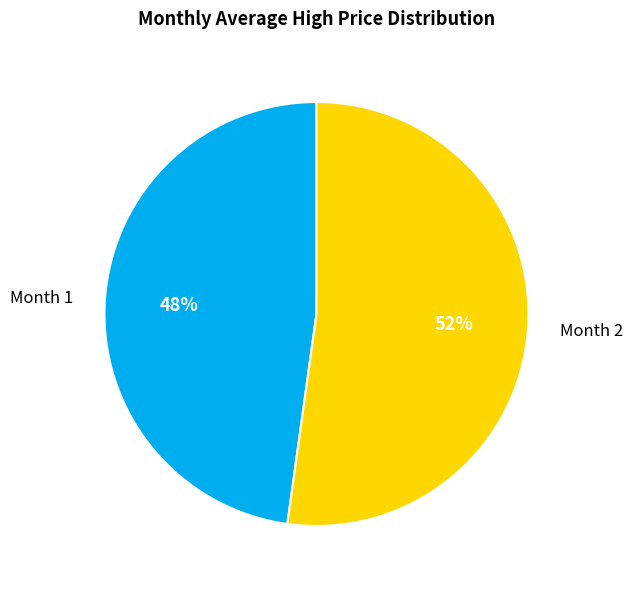

Do Month 2 and Month 1 together represent more than half of the pie?

Yes